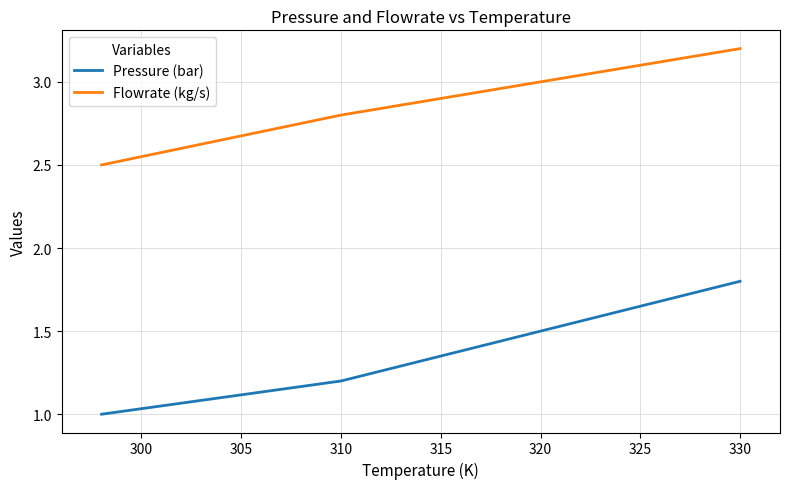

True or false: Pressure (bar) has more than 0 interior local peaks.

False